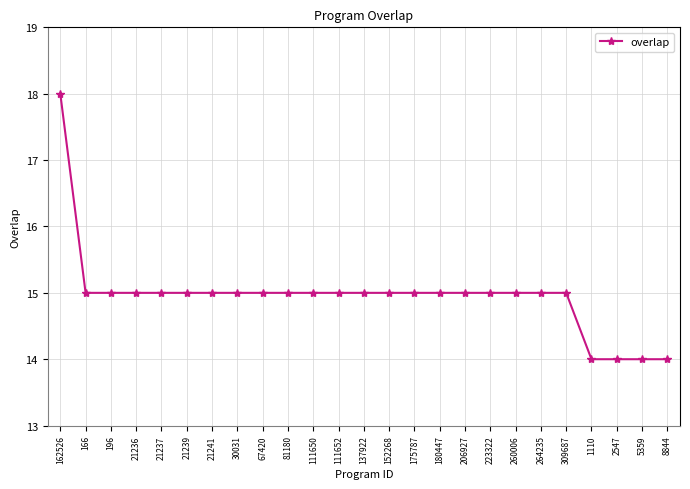

What is the value of the 16th point from the left?

15